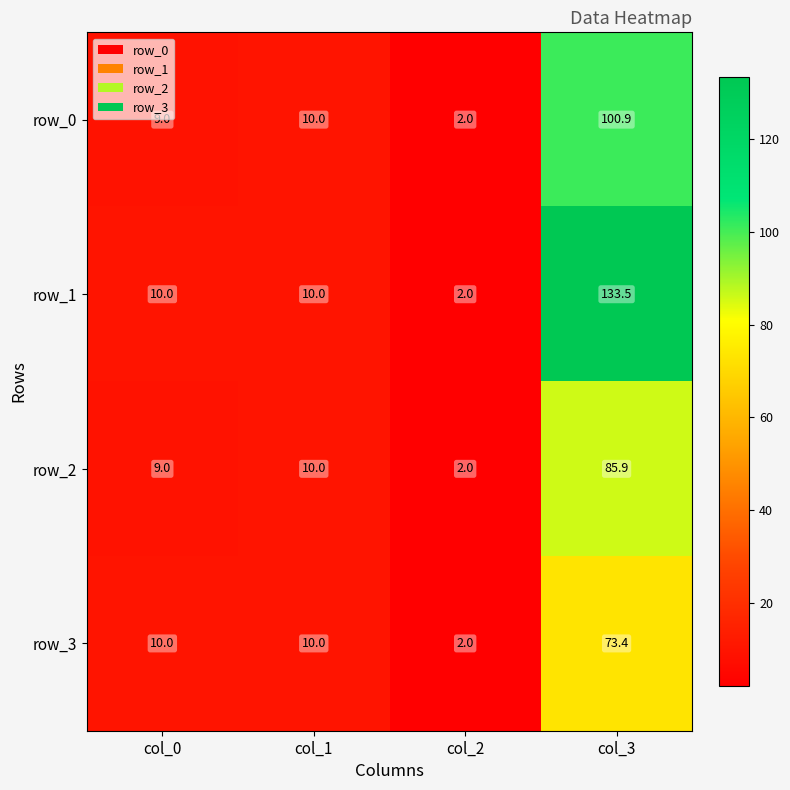

The row_0 series shows 14.4 at col_0. True or false?

False